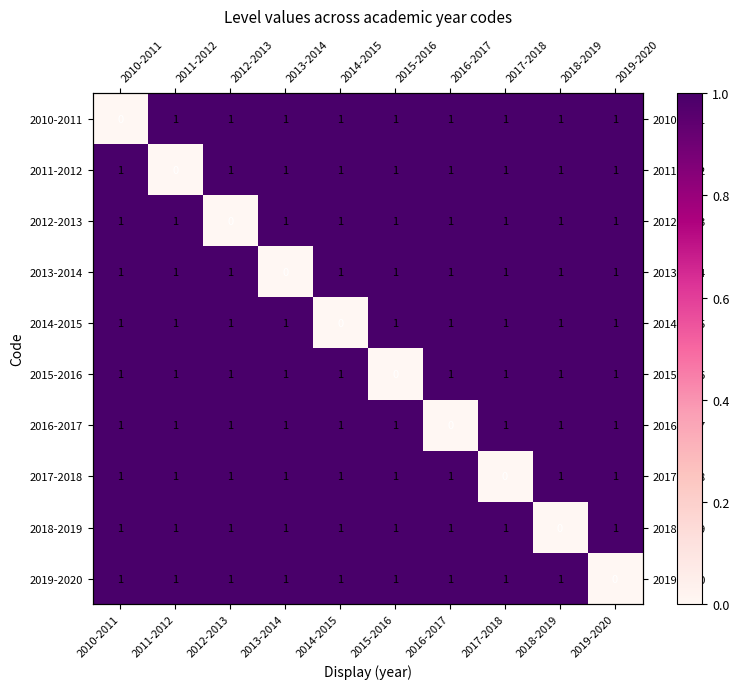

Where is 2014-2015 nearest to the value 0?

2014-2015